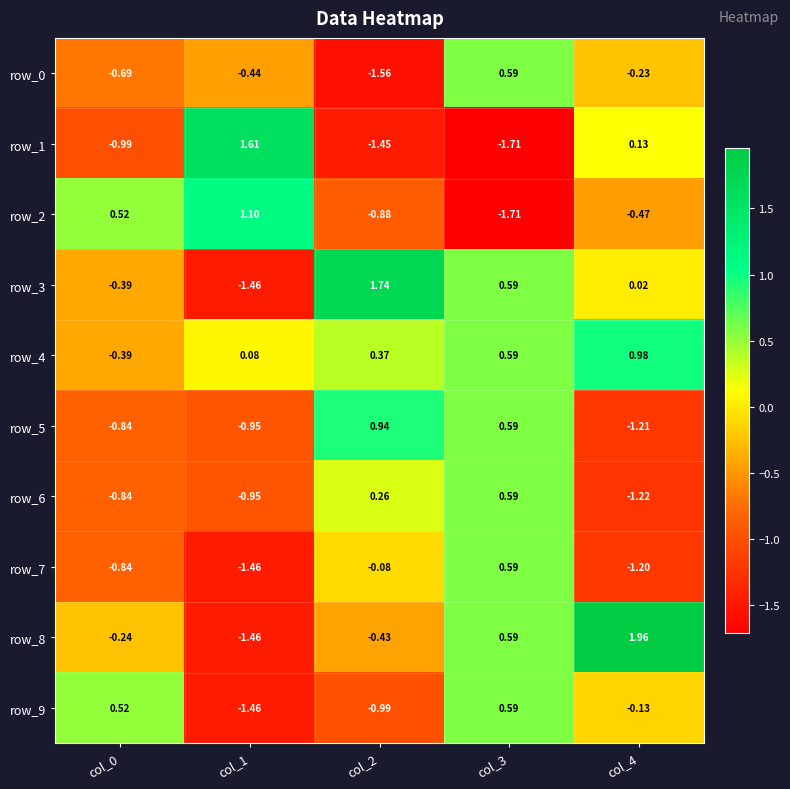

Is the value of row_7 at col_3 greater than the value of row_0 at col_1?

Yes